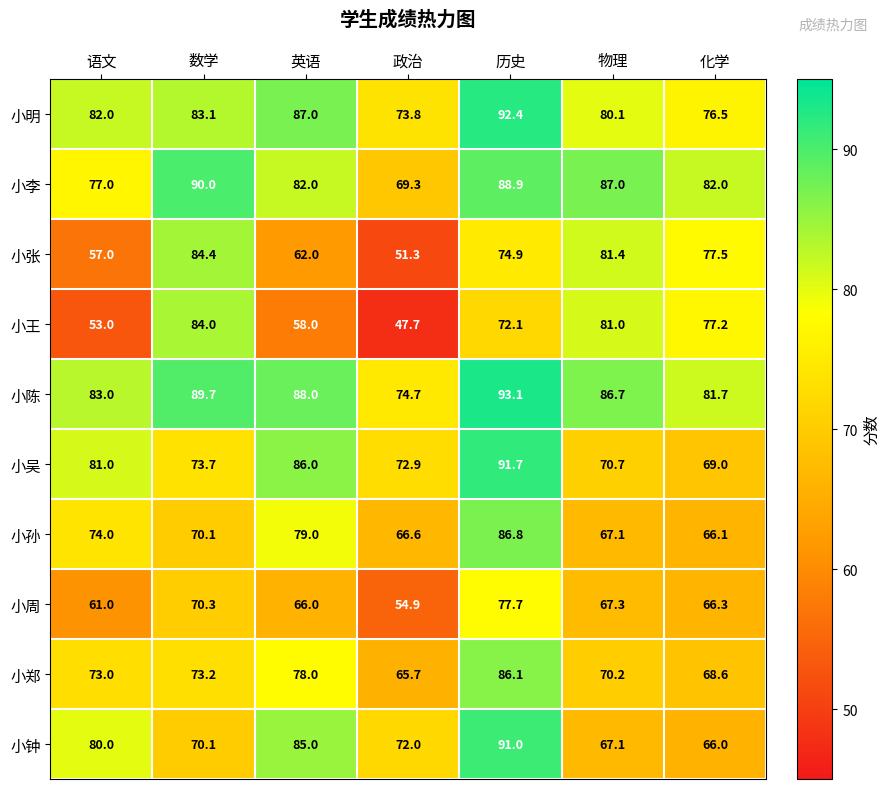

Count the number of categories in the chart.

7